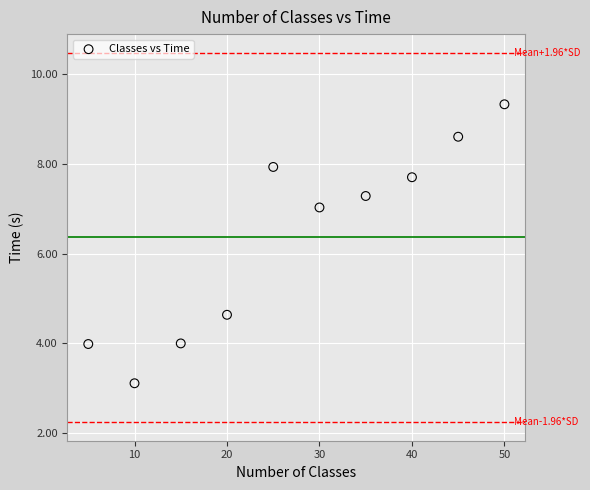

What is the range of Y values (max minus min)?

6.2